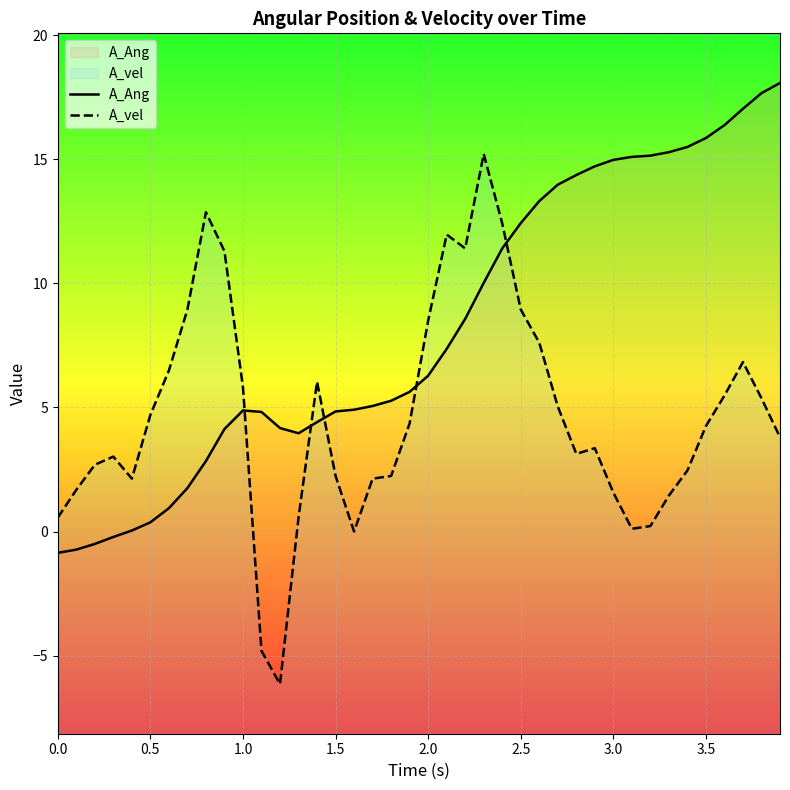

Which series has the widest spread of values?

A_vel